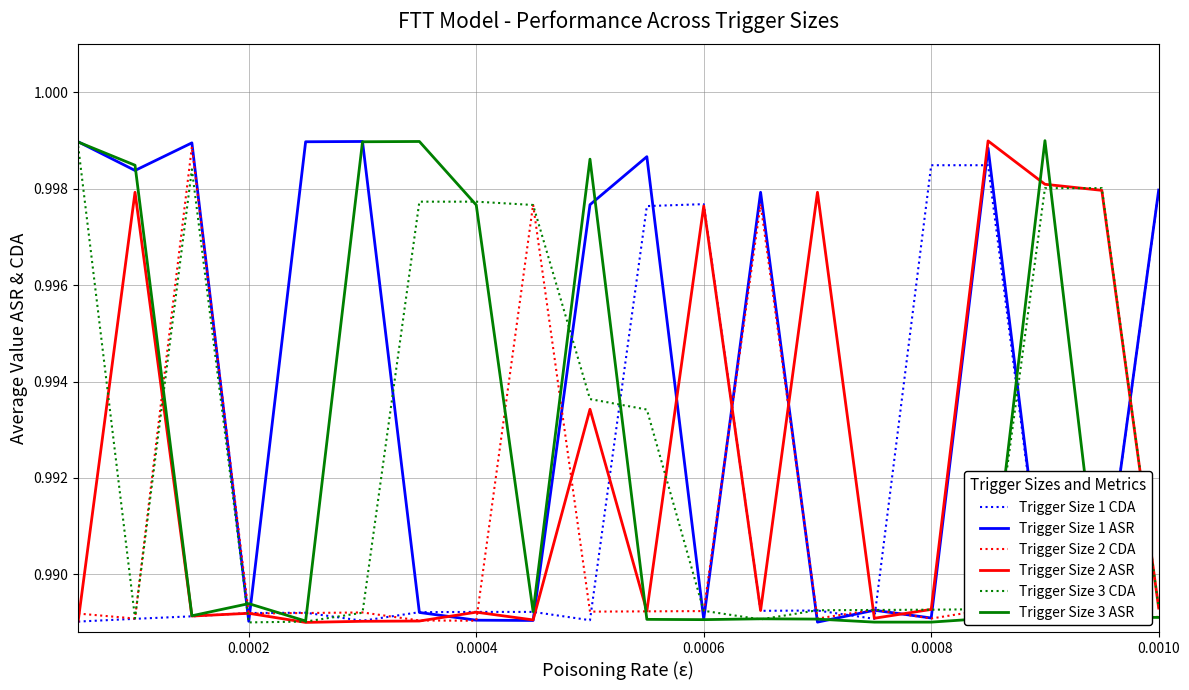

Which series has the largest total across all categories?

Trigger Size 1 ASR